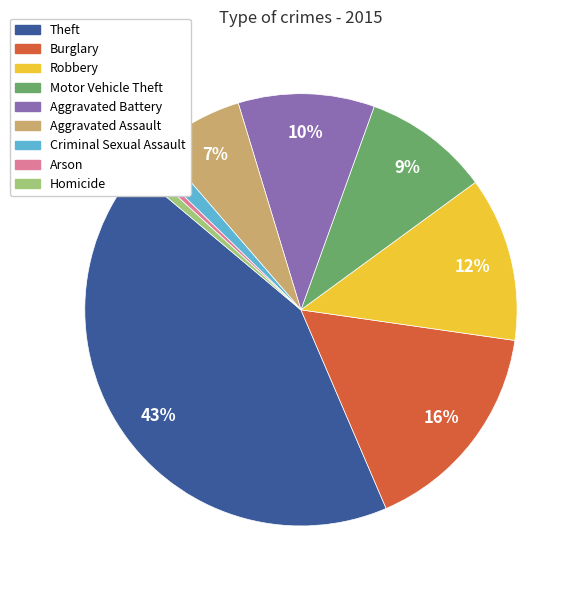

Do Burglary and Arson together represent more than half of the pie?

No